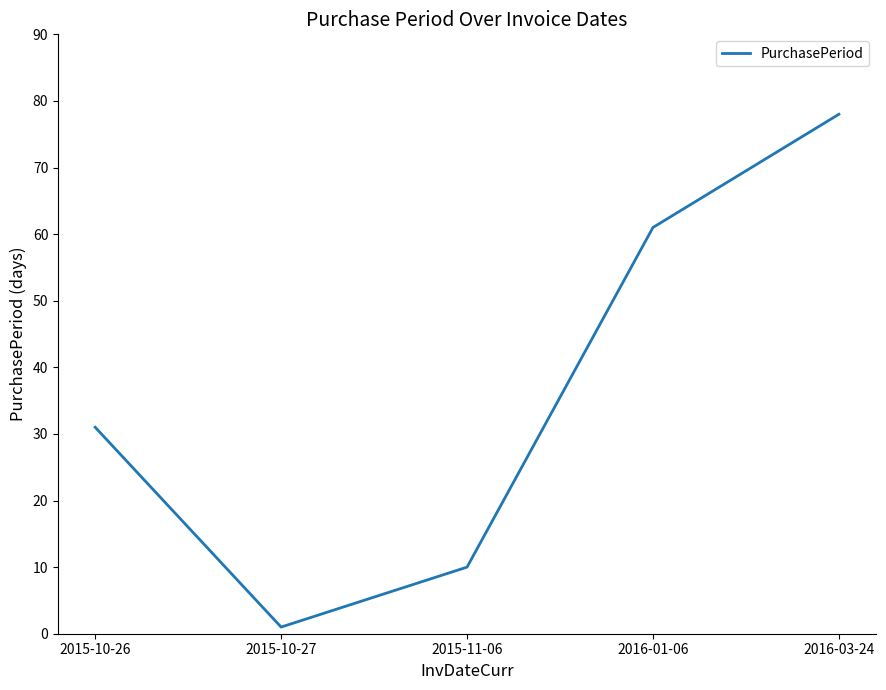

What is the sum of all values?

181